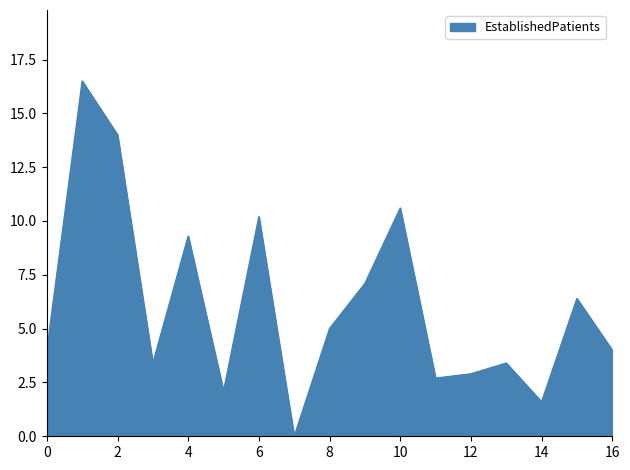

What is the greatest value displayed?

16.5